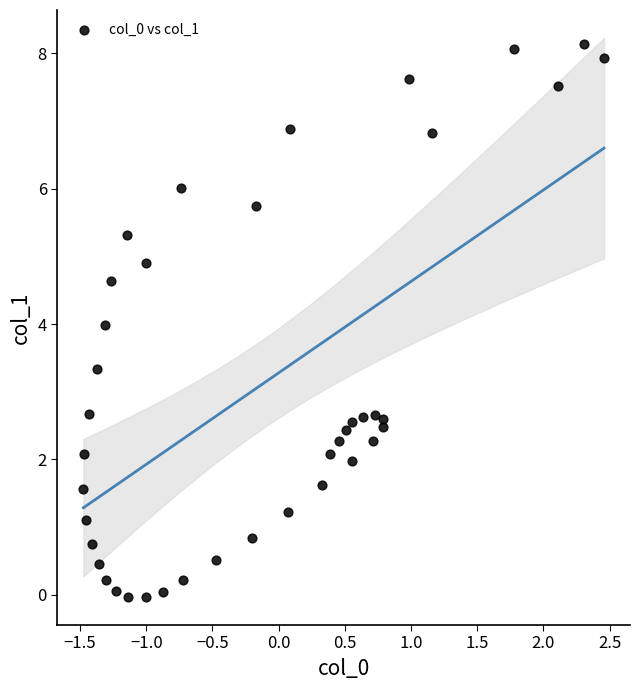

What is the range of Y values (max minus min)?

8.2